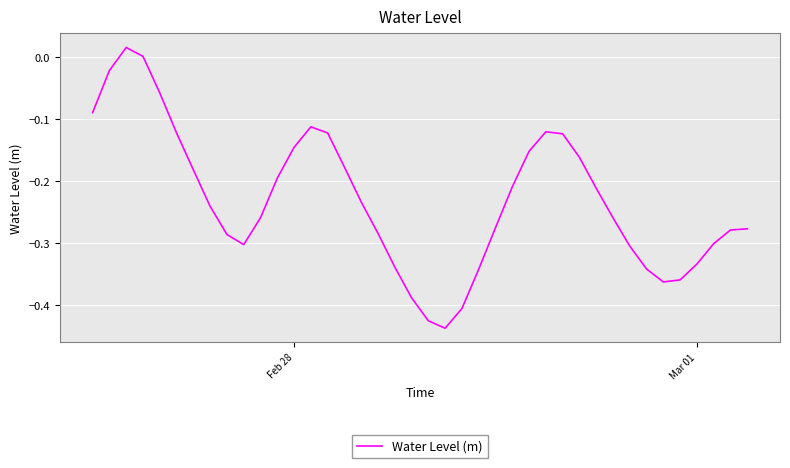

What is the difference between the maximum and minimum values?

0.5